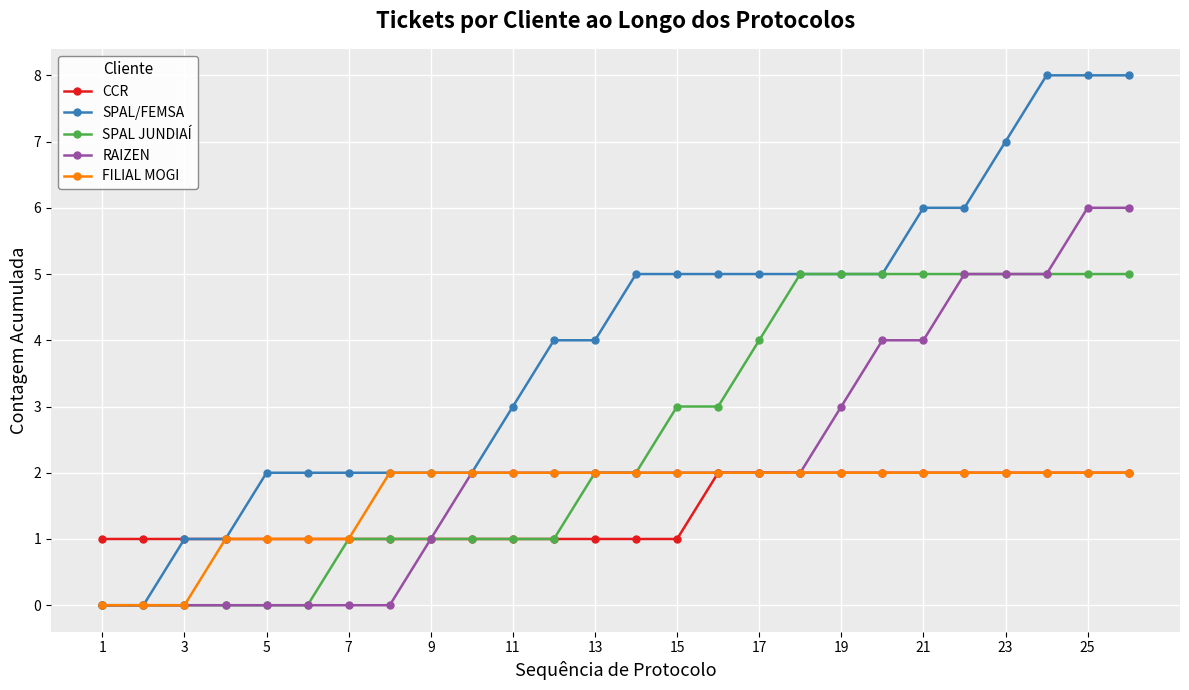

Reading left to right, what are all the values shown in this chart?

CCR: 1	1	1	1	1	1	1	1	1	1	1	1	1	1	1	2	2	2	2	2	2	2	2	2	2	2
SPAL/FEMSA: 0	0	1	1	2	2	2	2	2	2	3	4	4	5	5	5	5	5	5	5	6	6	7	8	8	8
SPAL JUNDIAÍ: 0	0	0	0	0	0	1	1	1	1	1	1	2	2	3	3	4	5	5	5	5	5	5	5	5	5
RAIZEN: 0	0	0	0	0	0	0	0	1	2	2	2	2	2	2	2	2	2	3	4	4	5	5	5	6	6
FILIAL MOGI: 0	0	0	1	1	1	1	2	2	2	2	2	2	2	2	2	2	2	2	2	2	2	2	2	2	2